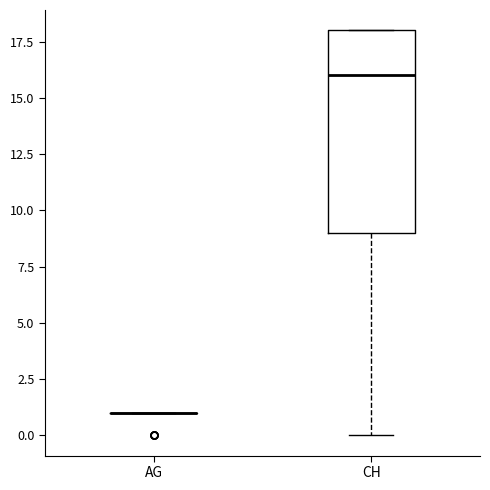

Reading left to right, read every box against the y-axis: the position of its median line, the range the box covers, and the ends of its whiskers. The values are not printed on the chart, so give them approximately, as read against the axis.

AG: box collapsed to a line at 1, whiskers 1 to 1
CH: median 16, box 9 to 18, whiskers 0 to 18